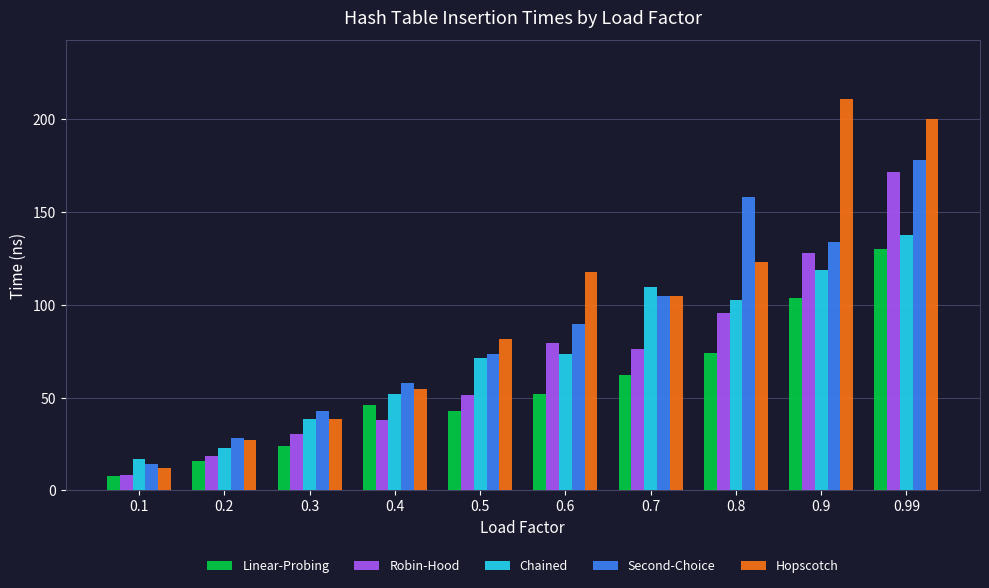

Which series has the largest total across all categories?

Hopscotch